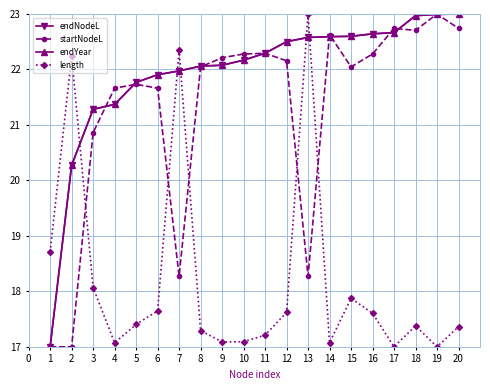

Does the chart have visible grid lines?

Yes